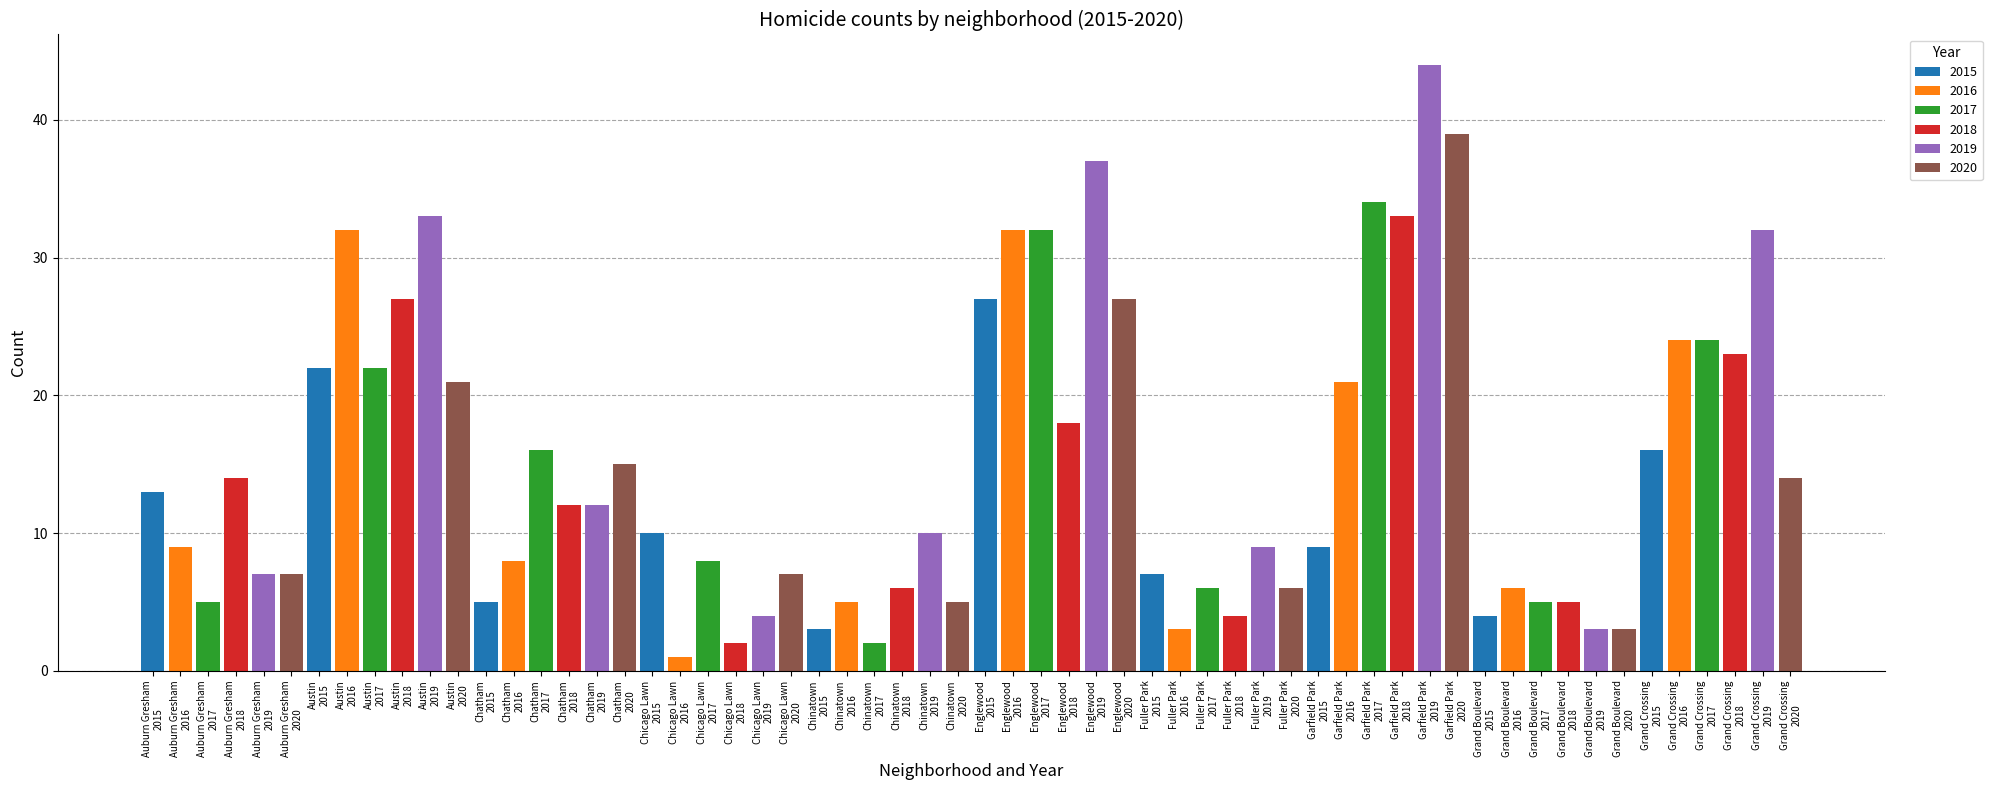

Which series has the widest spread of values?

2019